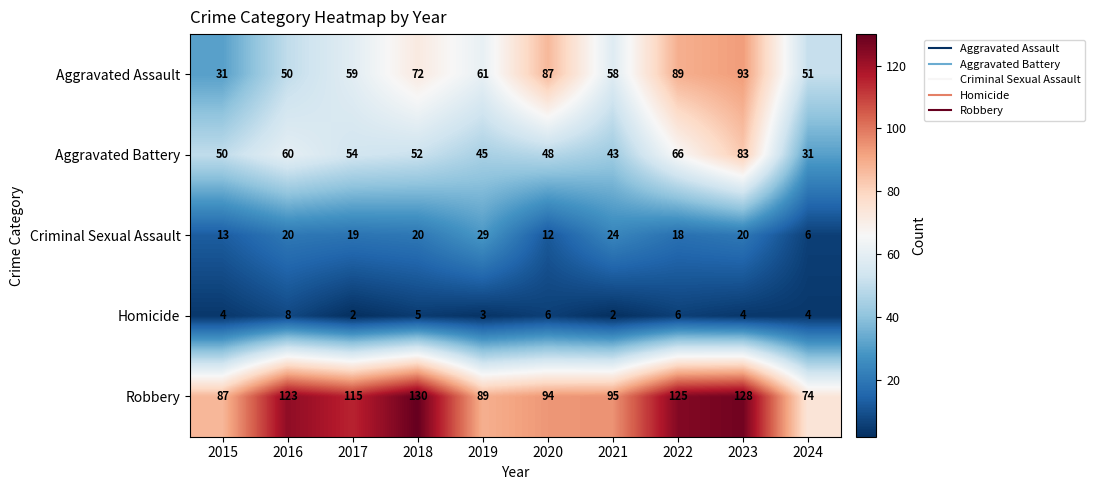

At which label does Criminal Sexual Assault reach its peak?

2019